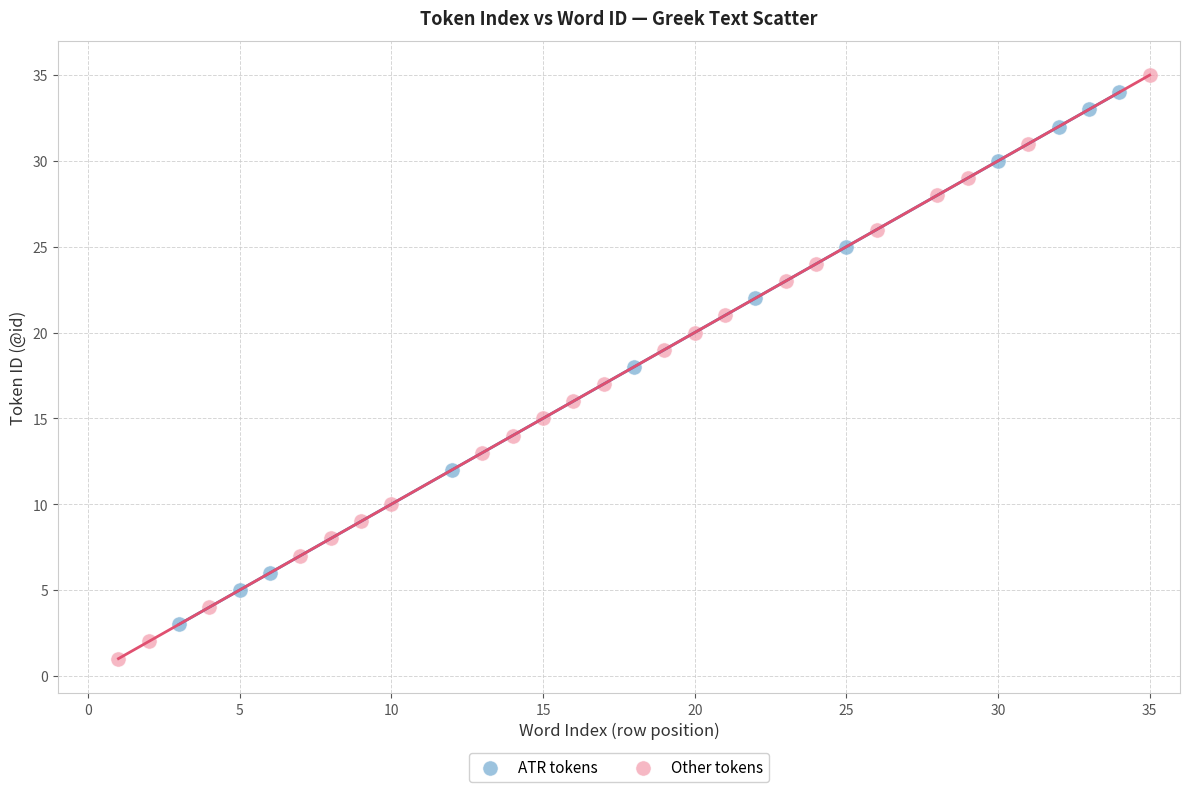

Which series contains the lowest Y value?

Other tokens